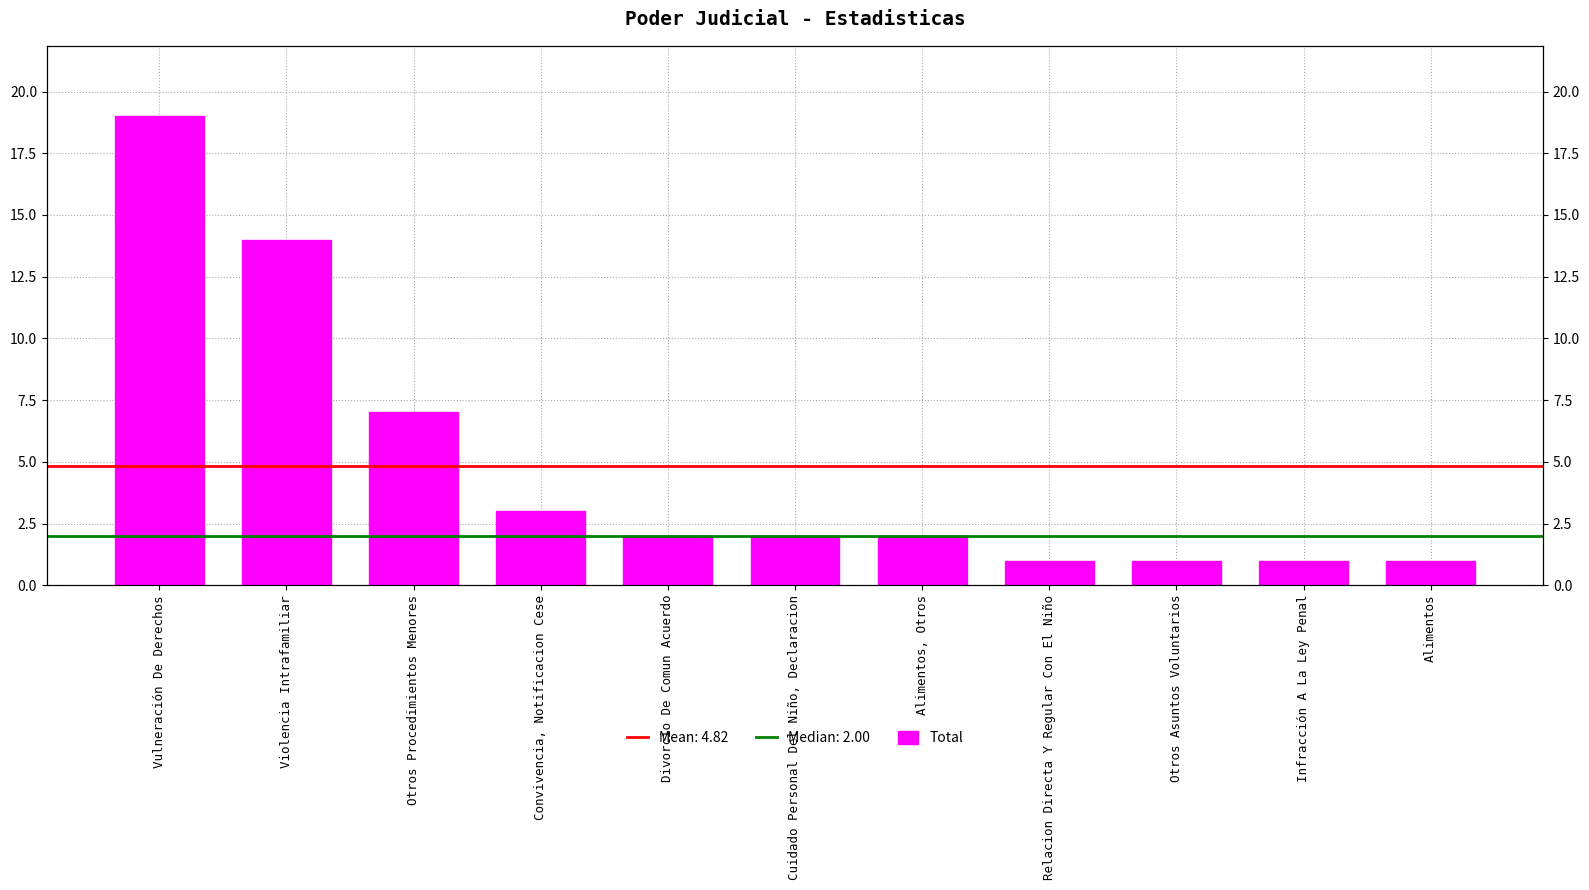

The value at Vulneración De Derechos is 19. True or false?

True